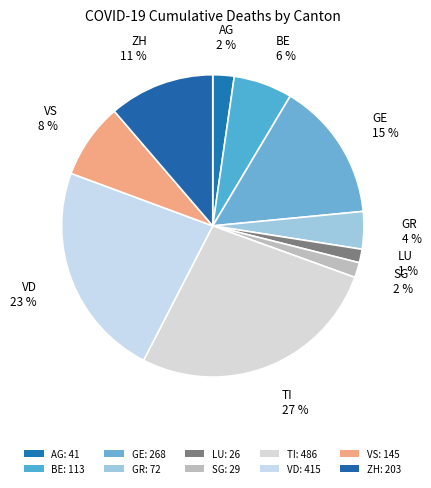

What percentage is the GE slice, to the nearest percent?

15%